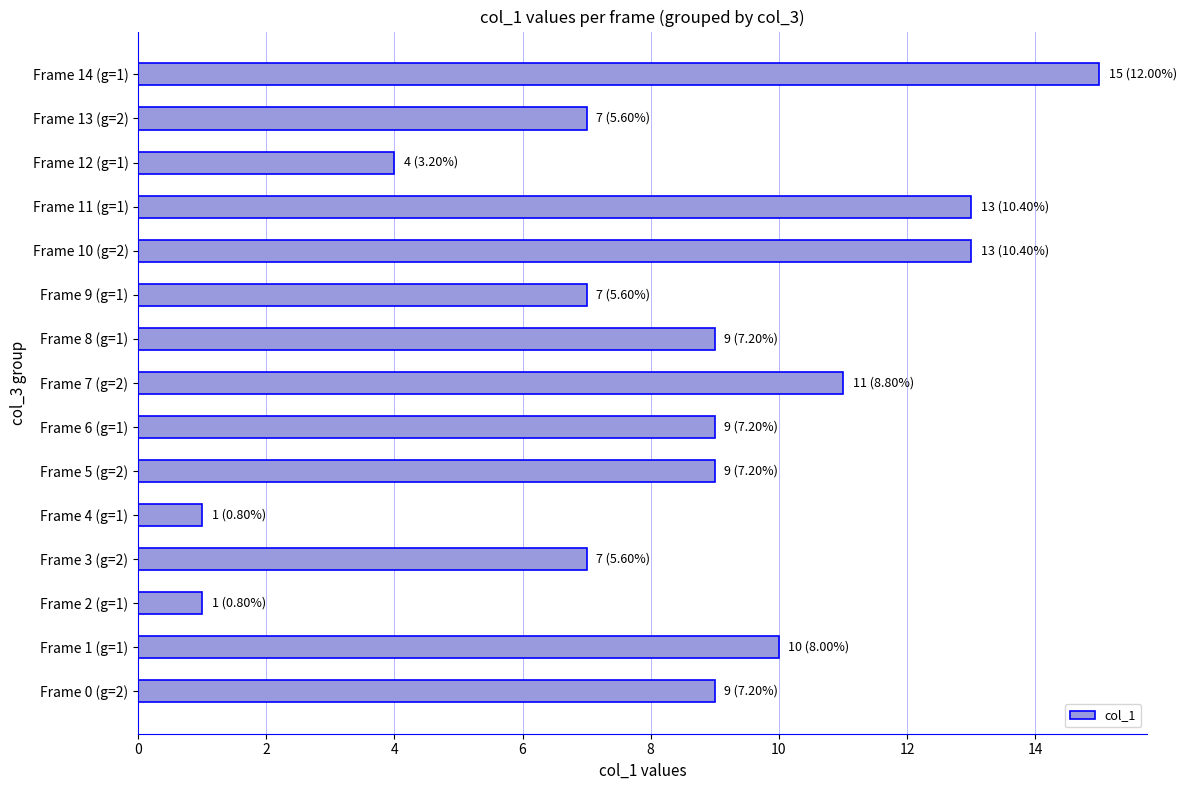

Reading top to bottom, transcribe all the data shown in this chart.

15	7	4	13	13	7	9	11	9	9	1	7	1	10	9